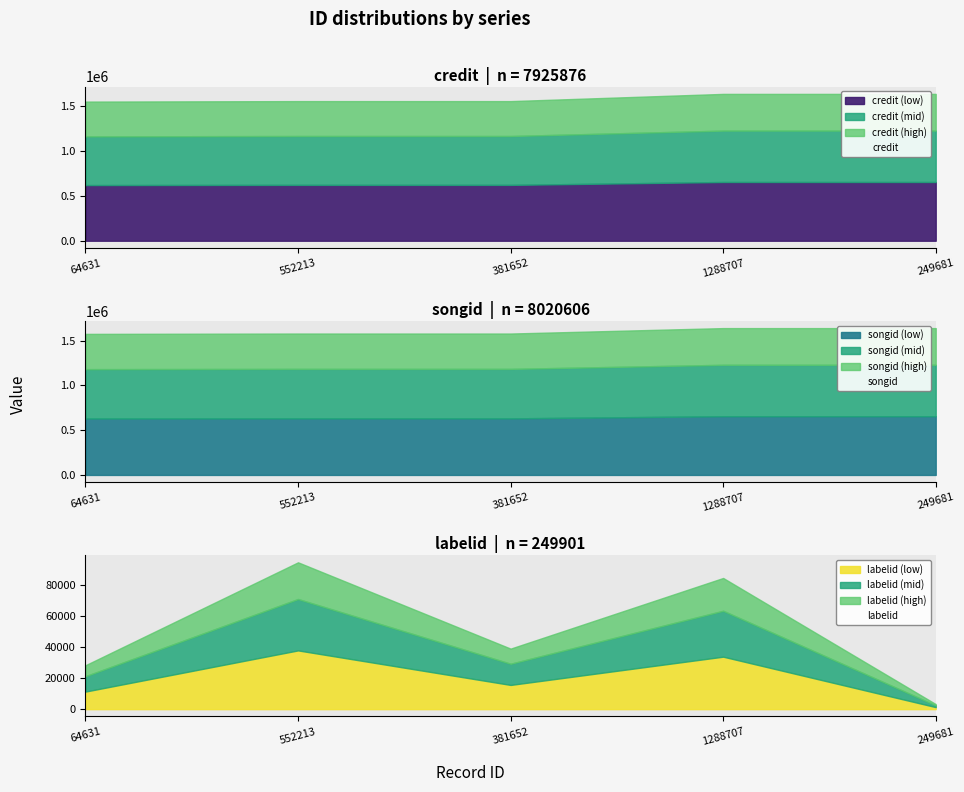

What is the label of the 4th point from the left?

1288707